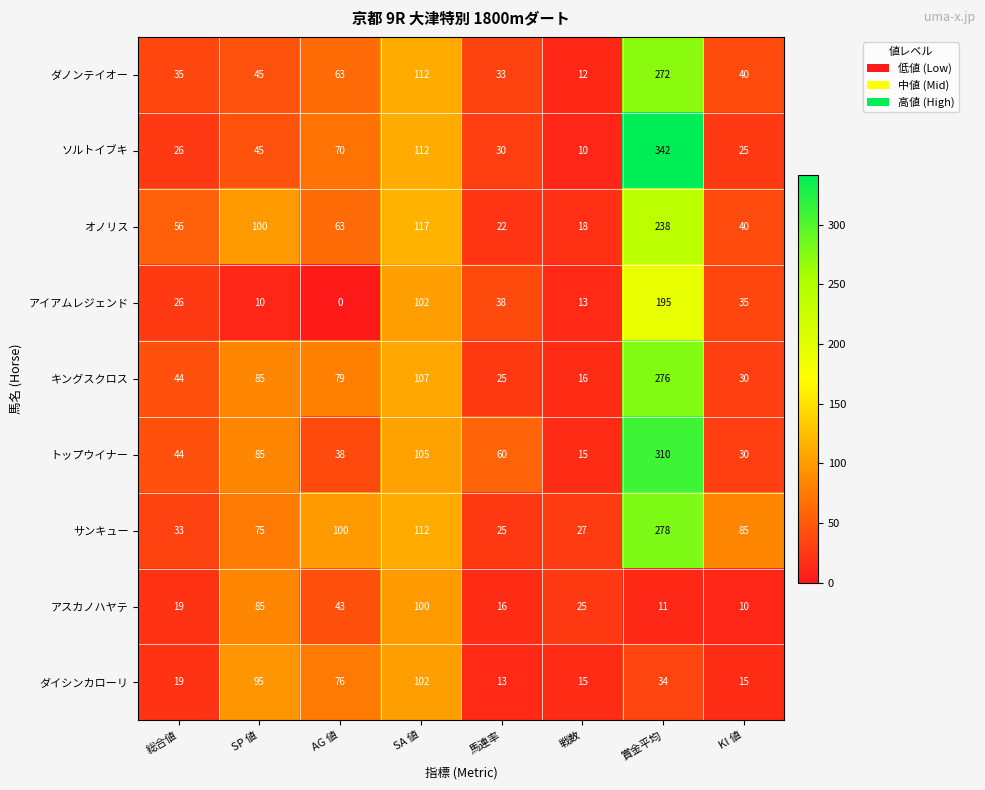

The アイアムレジェンド series shows 10 at SP 値. True or false?

True